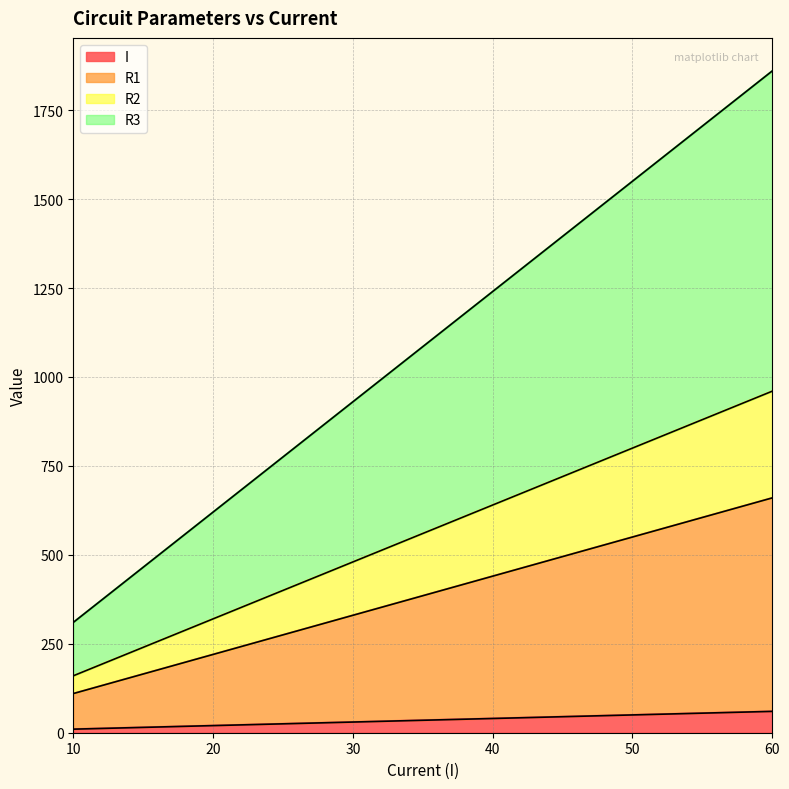

Does the chart display data point markers on the line(s)?

No